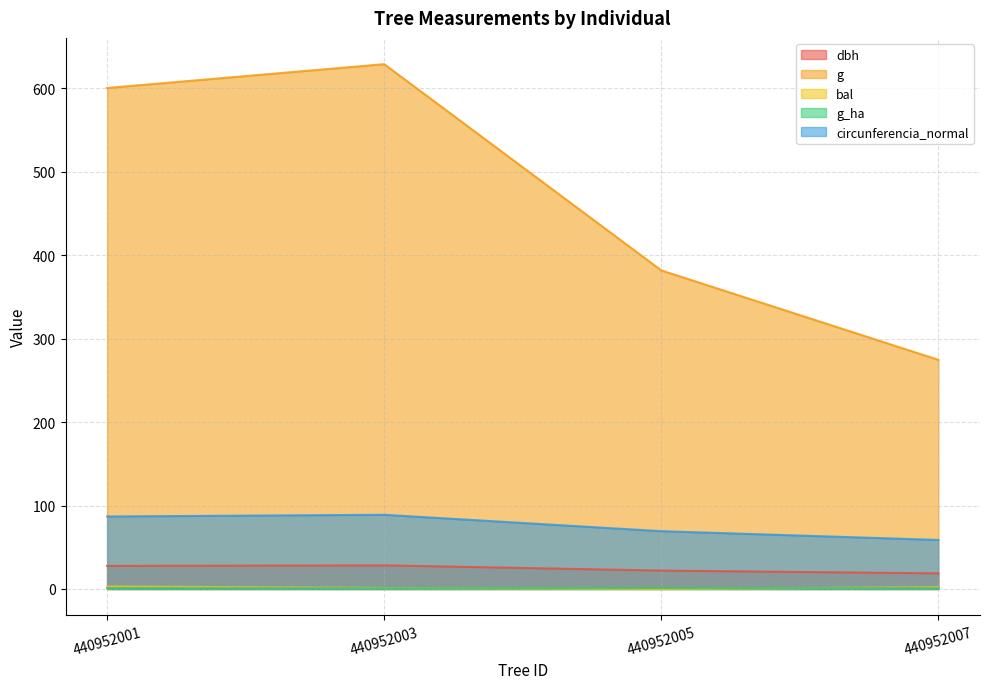

What are all the series names shown in the legend?

dbh, g, bal, g_ha, circunferencia_normal